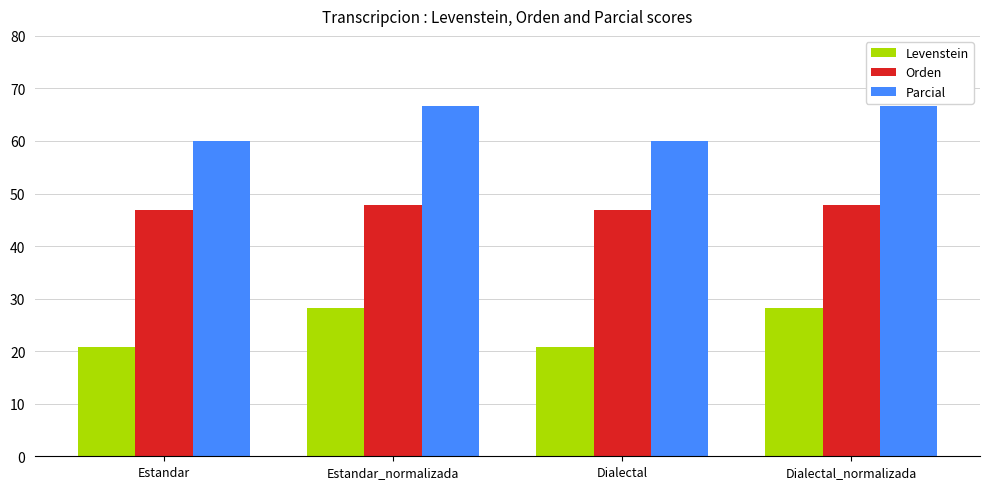

What is the greatest value displayed?

66.7